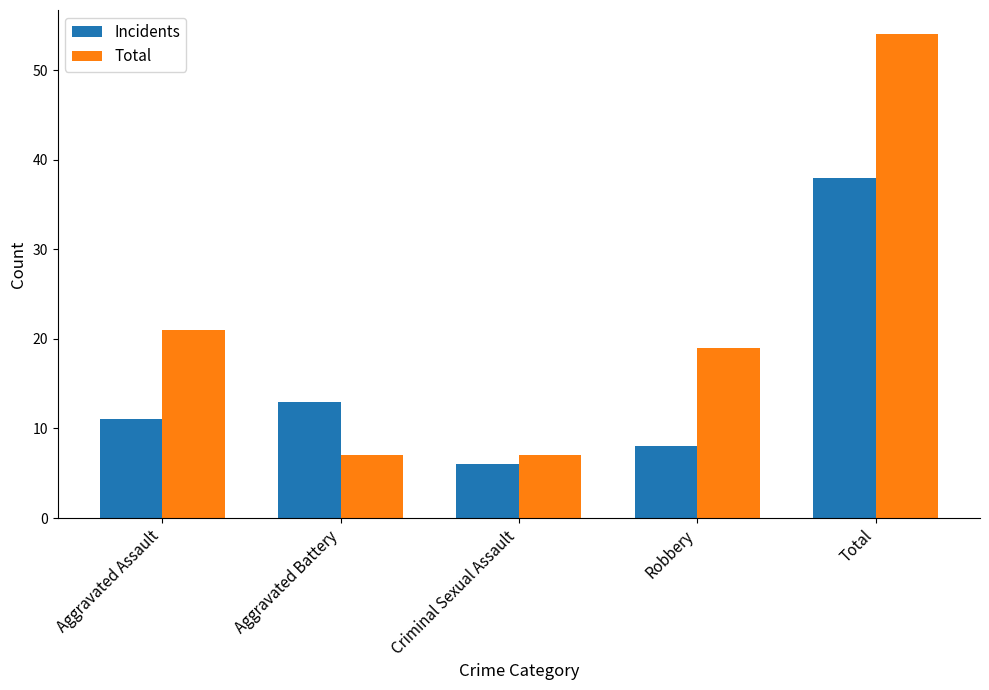

At which label is Incidents closest to 22?

Aggravated Battery